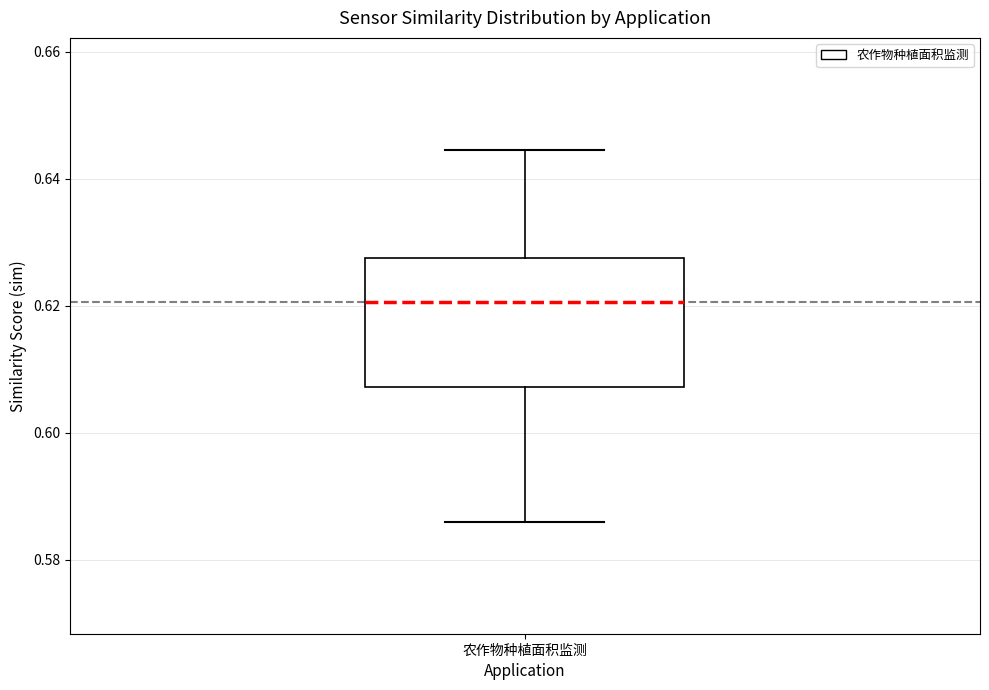

Transcribe this box plot: give where the median line is, the range the box spans, and where the two whiskers end, as read against the y-axis. The values are not printed on the chart, so give them approximately, as read against the axis.

median 0.620, box 0.608 to 0.628, whiskers 0.586 to 0.644